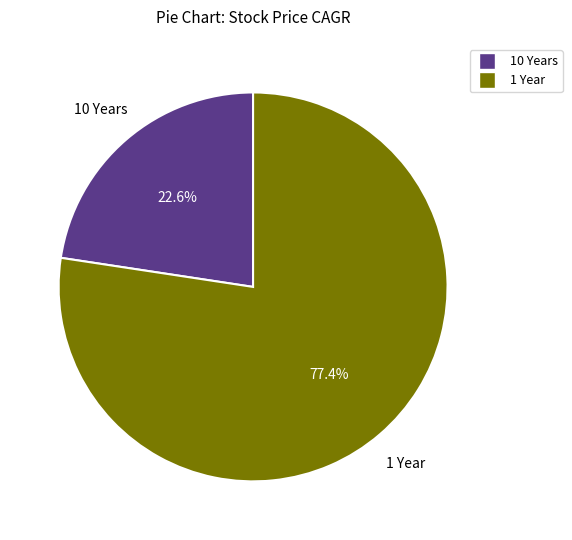

What is the ratio of the value at 1 Year to the value at 10 Years?

3.4